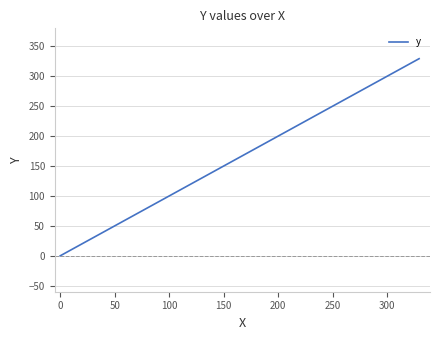

What is the difference between the maximum and minimum values?

329.3